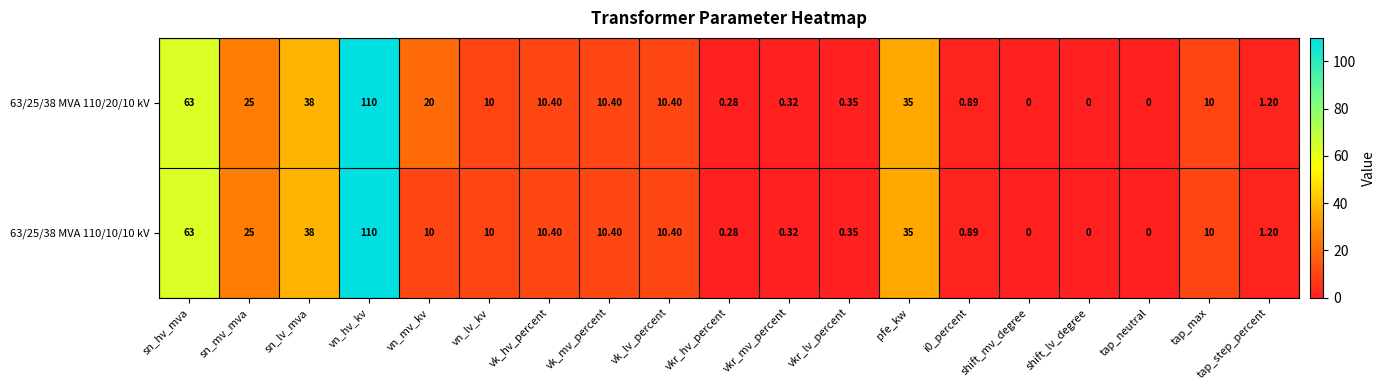

At which category is the sum across all series the highest?

vn_hv_kv